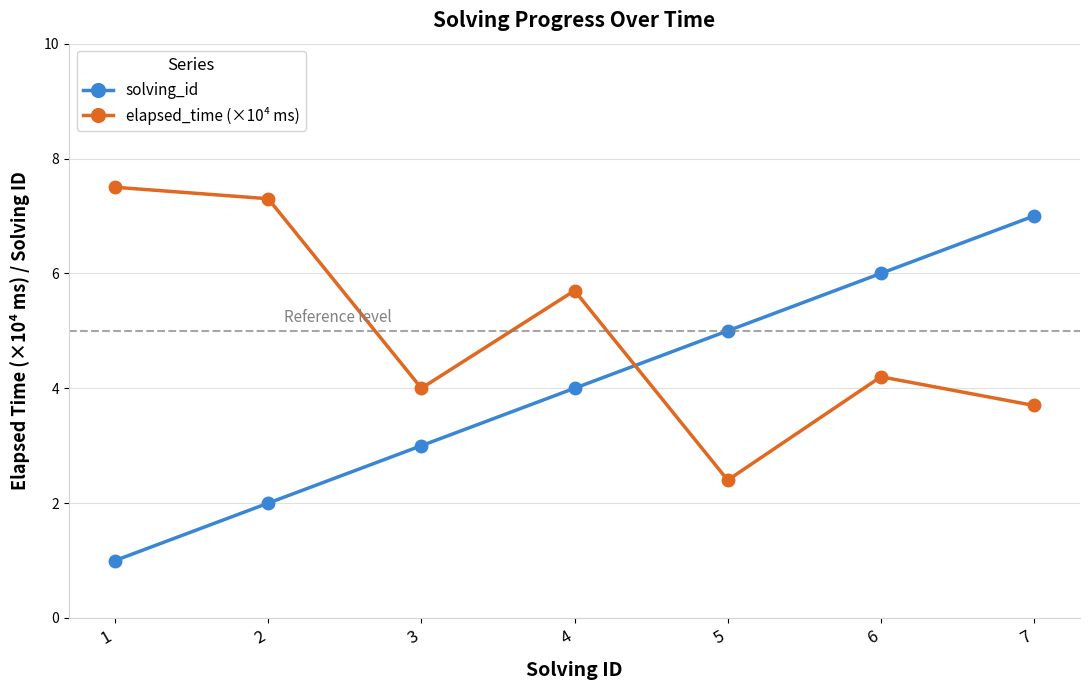

Count the number of categories in the chart.

7